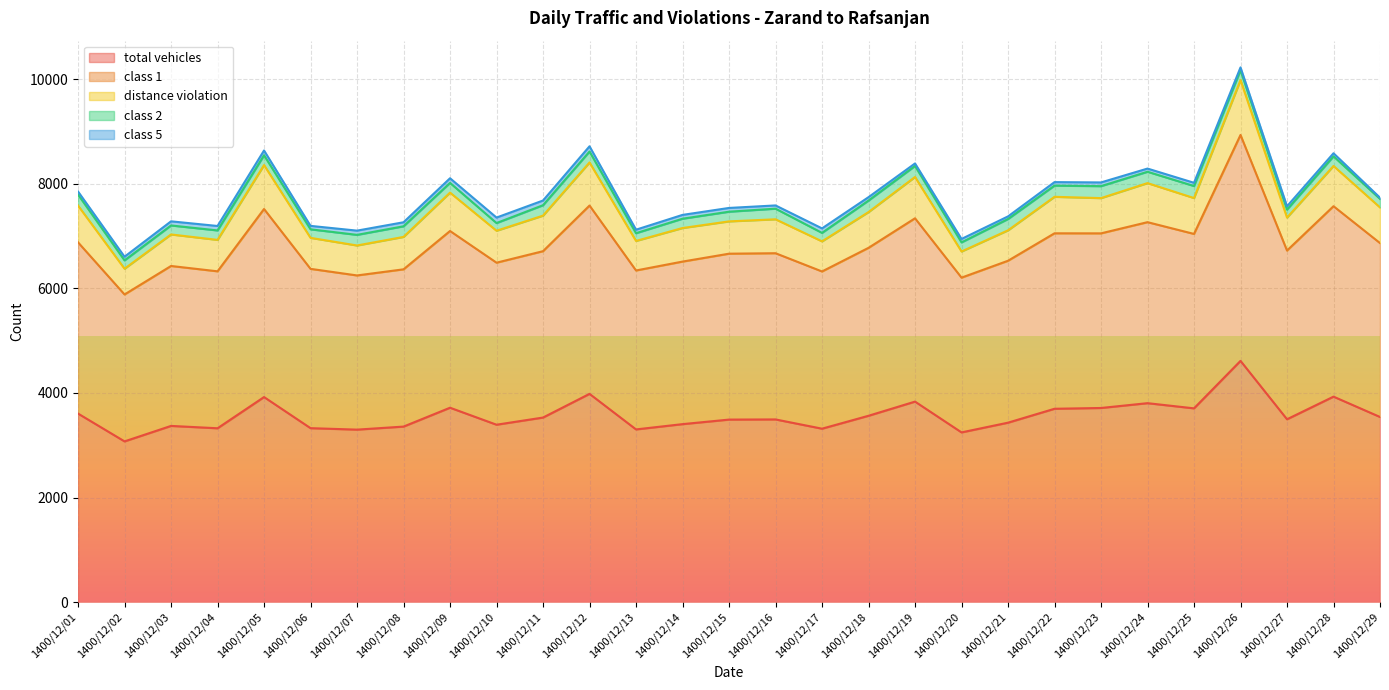

At which label does total vehicles reach its peak?

1400/12/26